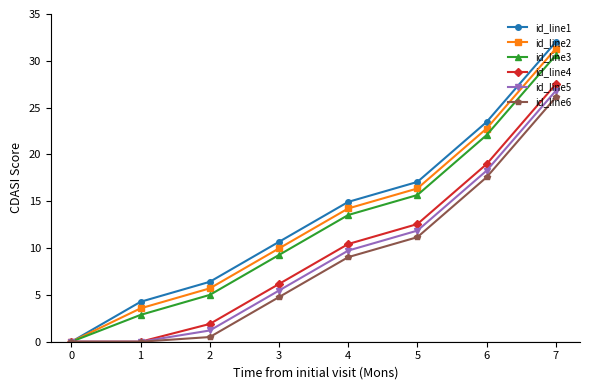

Read the id_line1 value at 1.

4.3